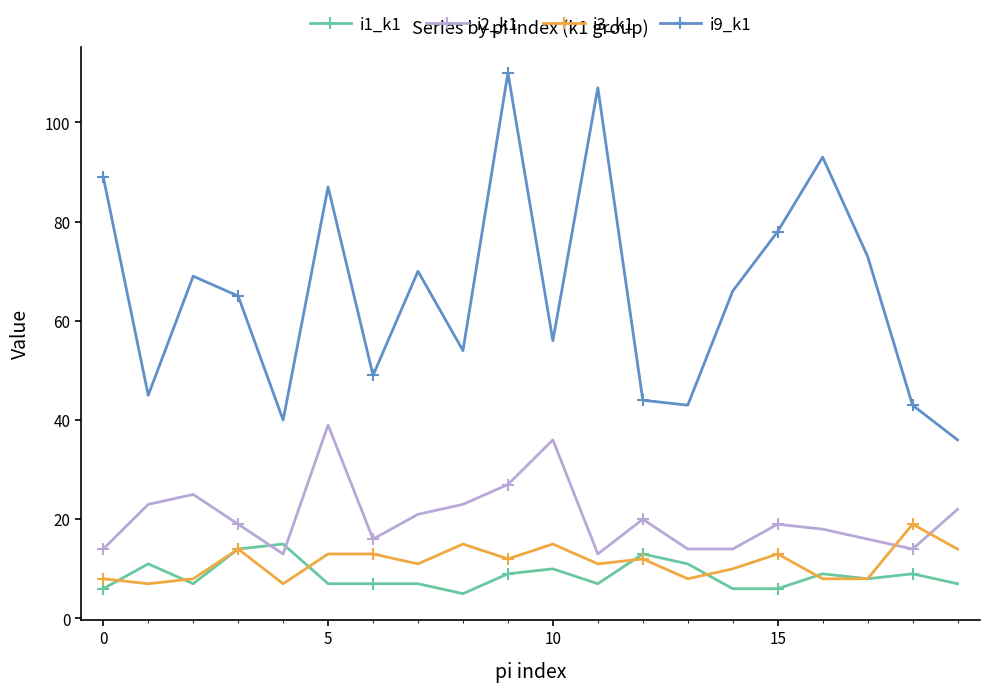

Which series has the largest total across all categories?

i9_k1